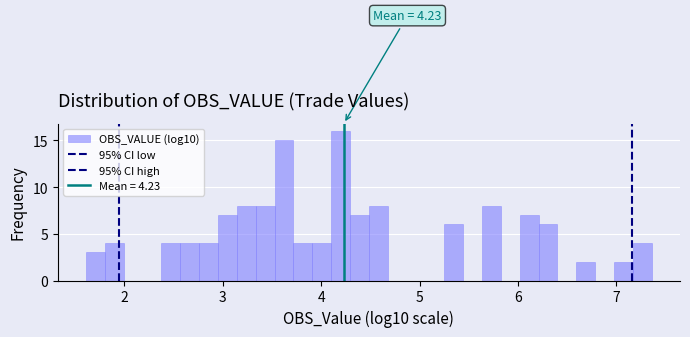

Around what value on the x-axis is the tallest bar? Give the approximate position of its centre, as read against the axis.

4.2